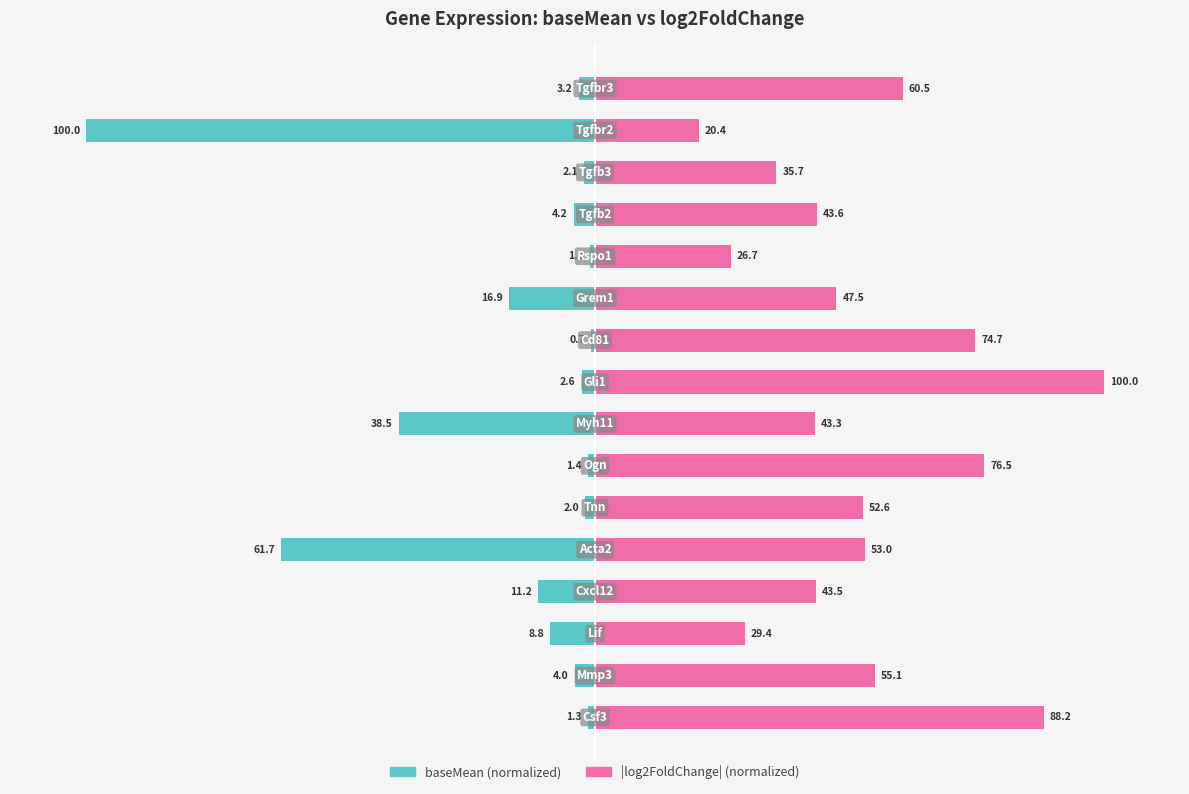

How many data points in baseMean are above -3?

7